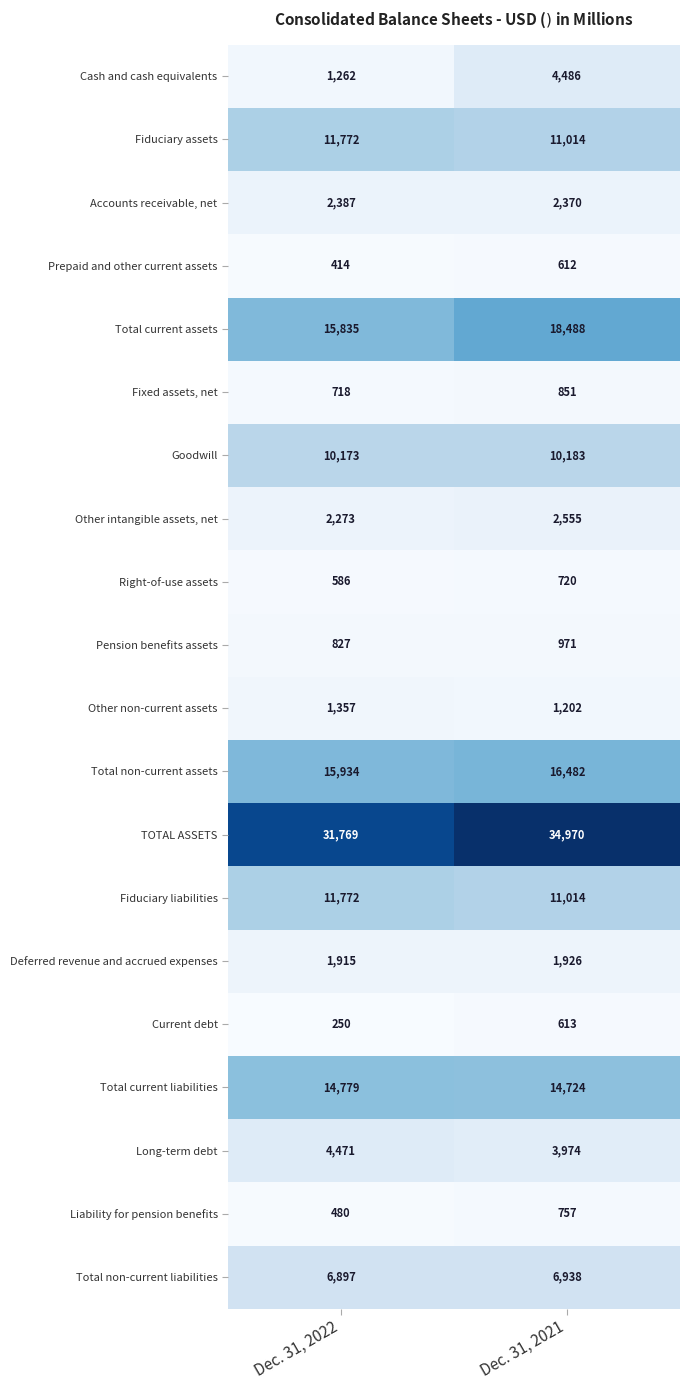

What is the lowest value of the Total current assets series?

15835